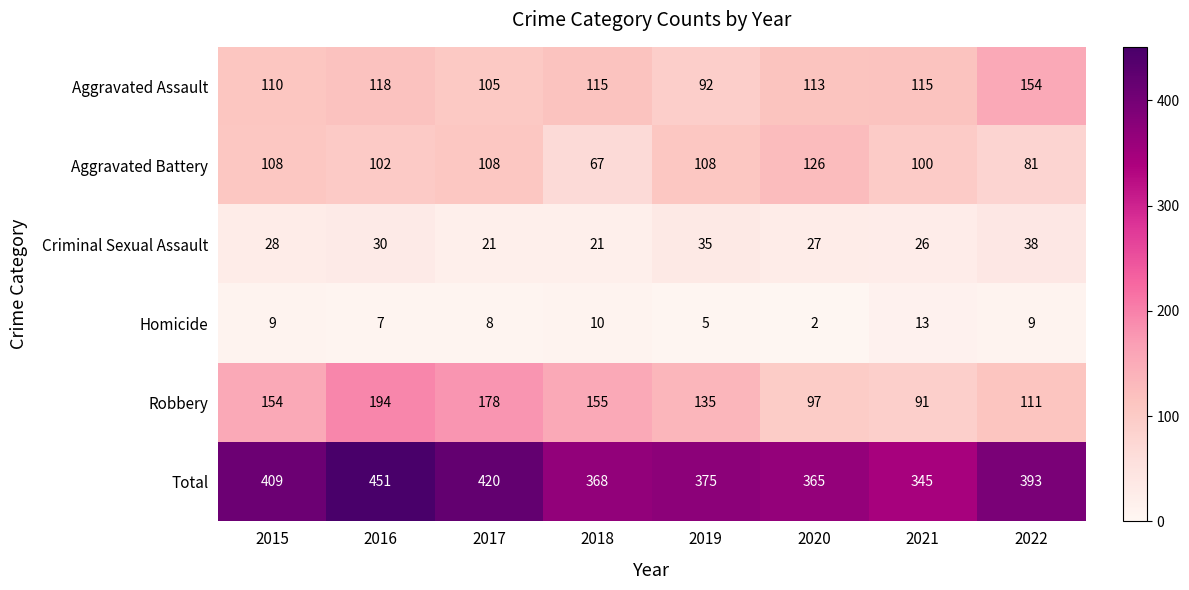

At 2021, list the series in order from smallest to largest.

Homicide, Criminal Sexual Assault, Robbery, Aggravated Battery, Aggravated Assault, Total